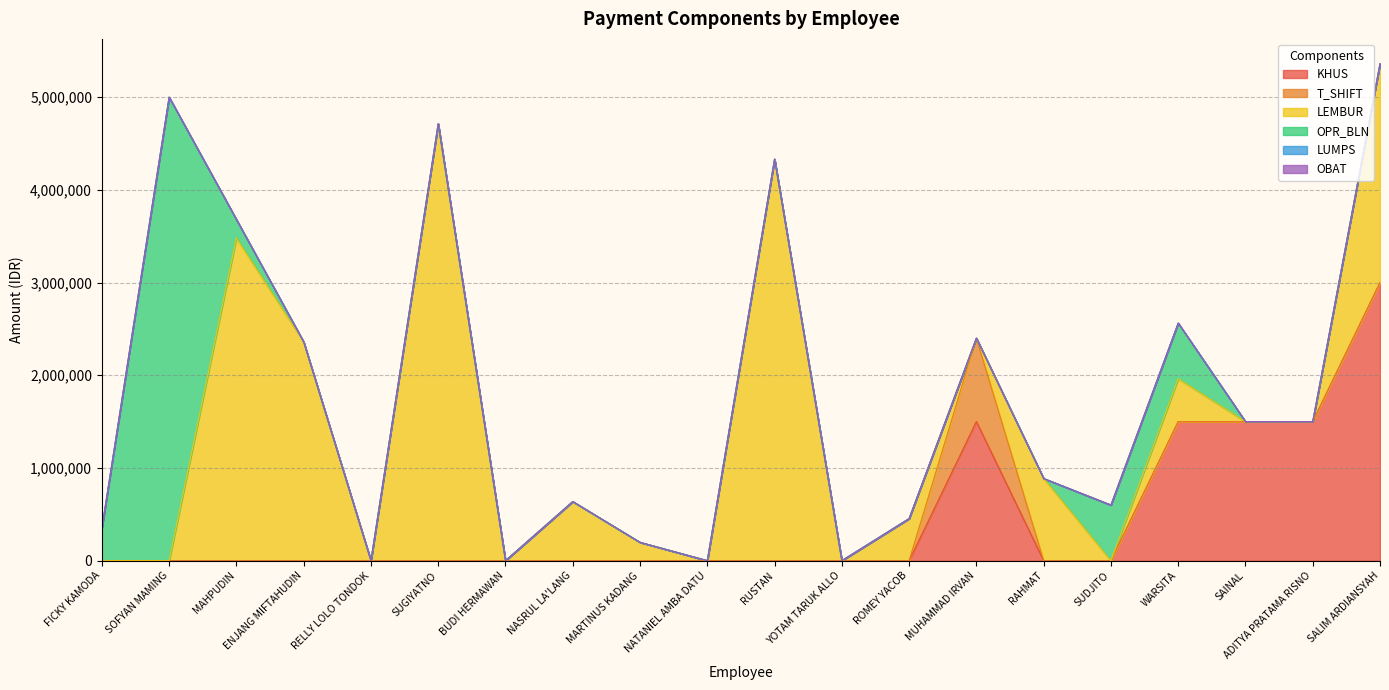

At which category is the sum across all series the highest?

SALIM ARDIANSYAH